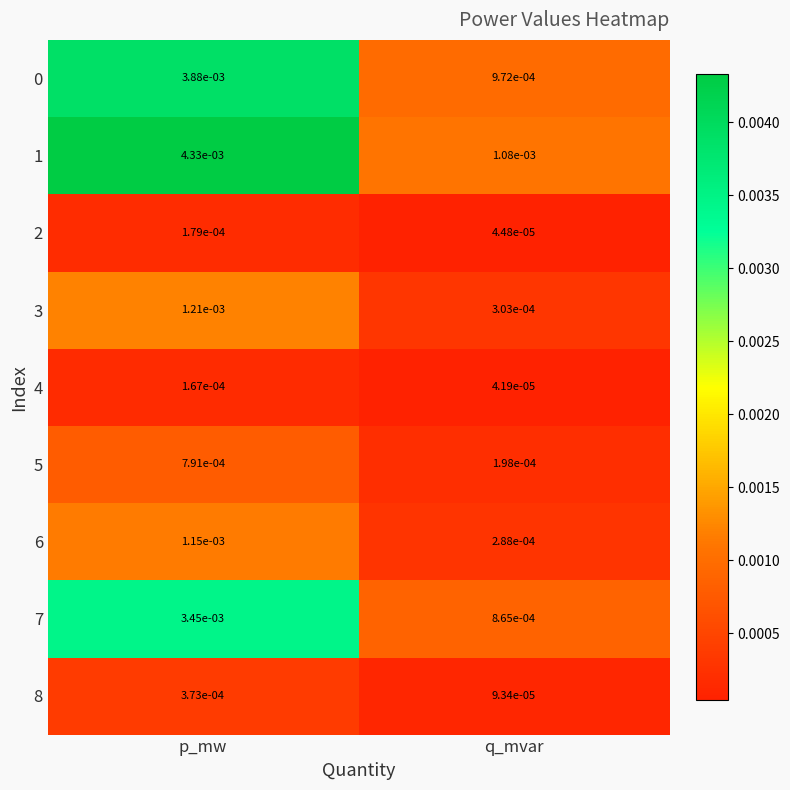

Where is 0 nearest to the value 0?

q_mvar